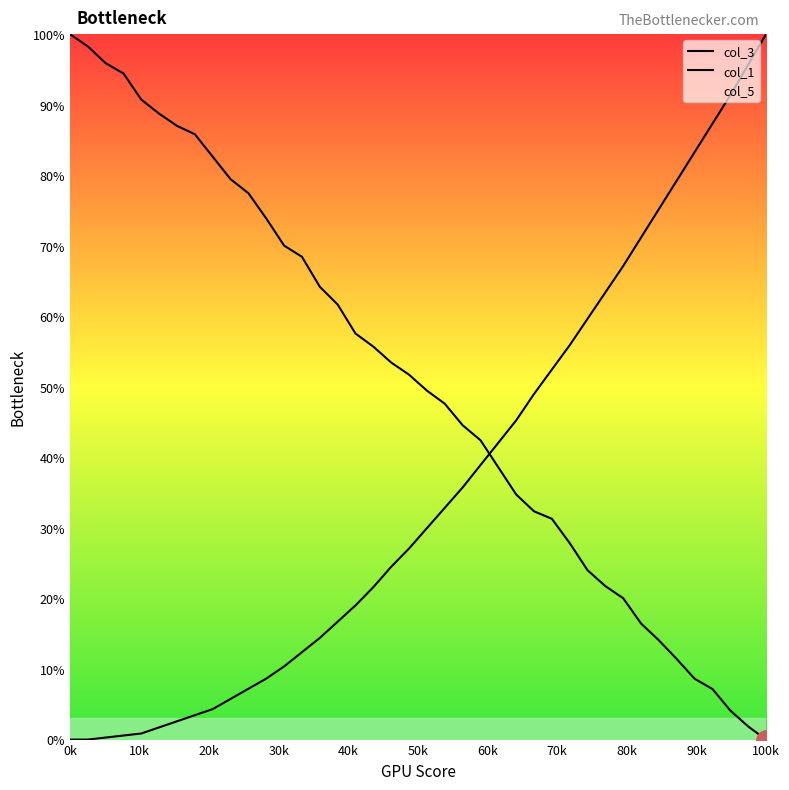

How many times do col_3 and col_1 cross each other?

1